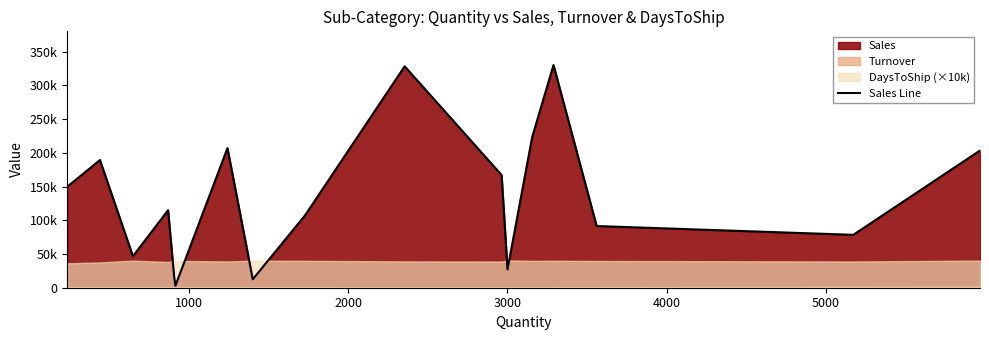

The chart shows a value of 20265.9 at 7. True or false?

False